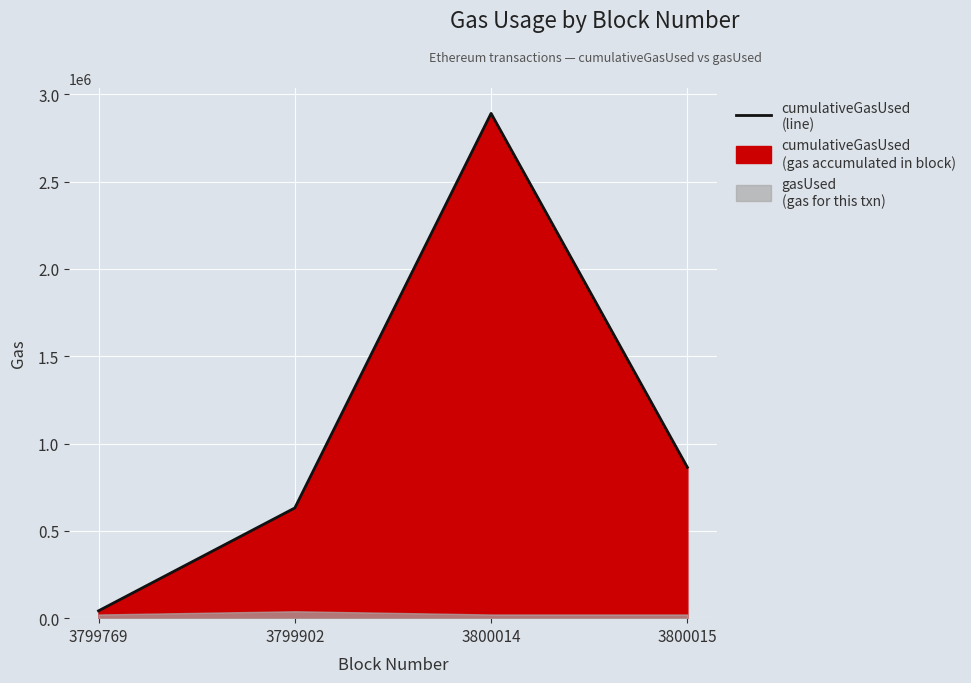

What is the value of the 3rd point from the left?

2891063